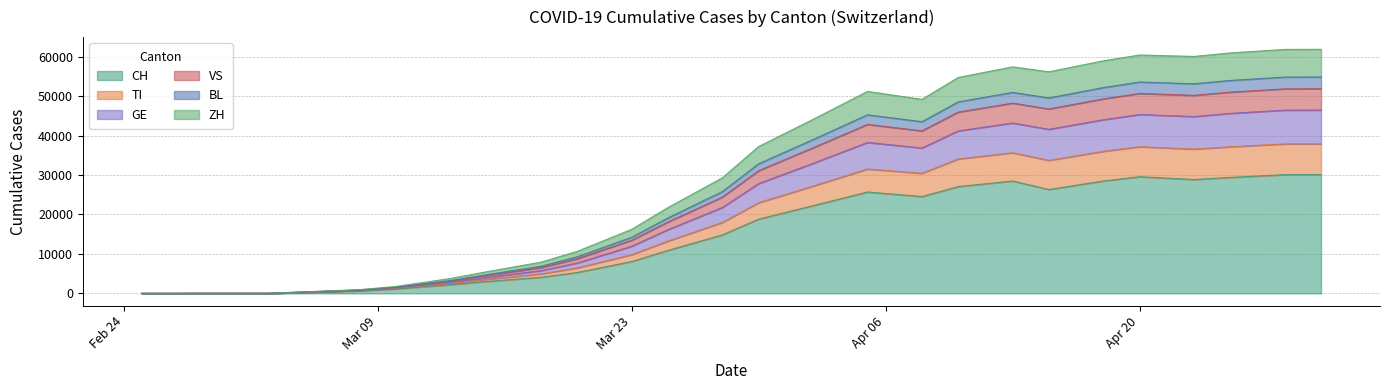

Which category has the lowest value in the BL series?

2020-02-25